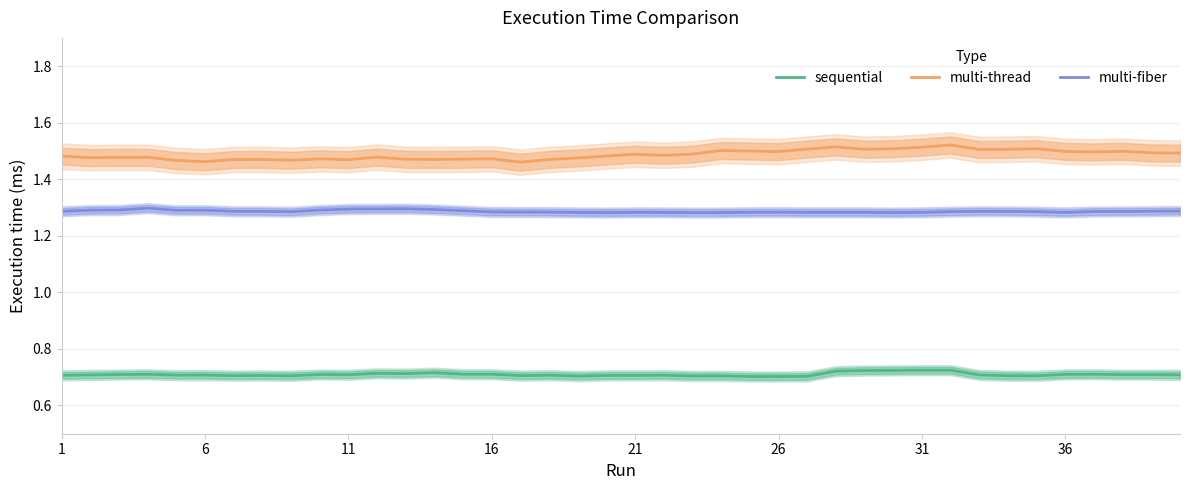

True or false: multi-thread and multi-fiber intersect in this chart.

False